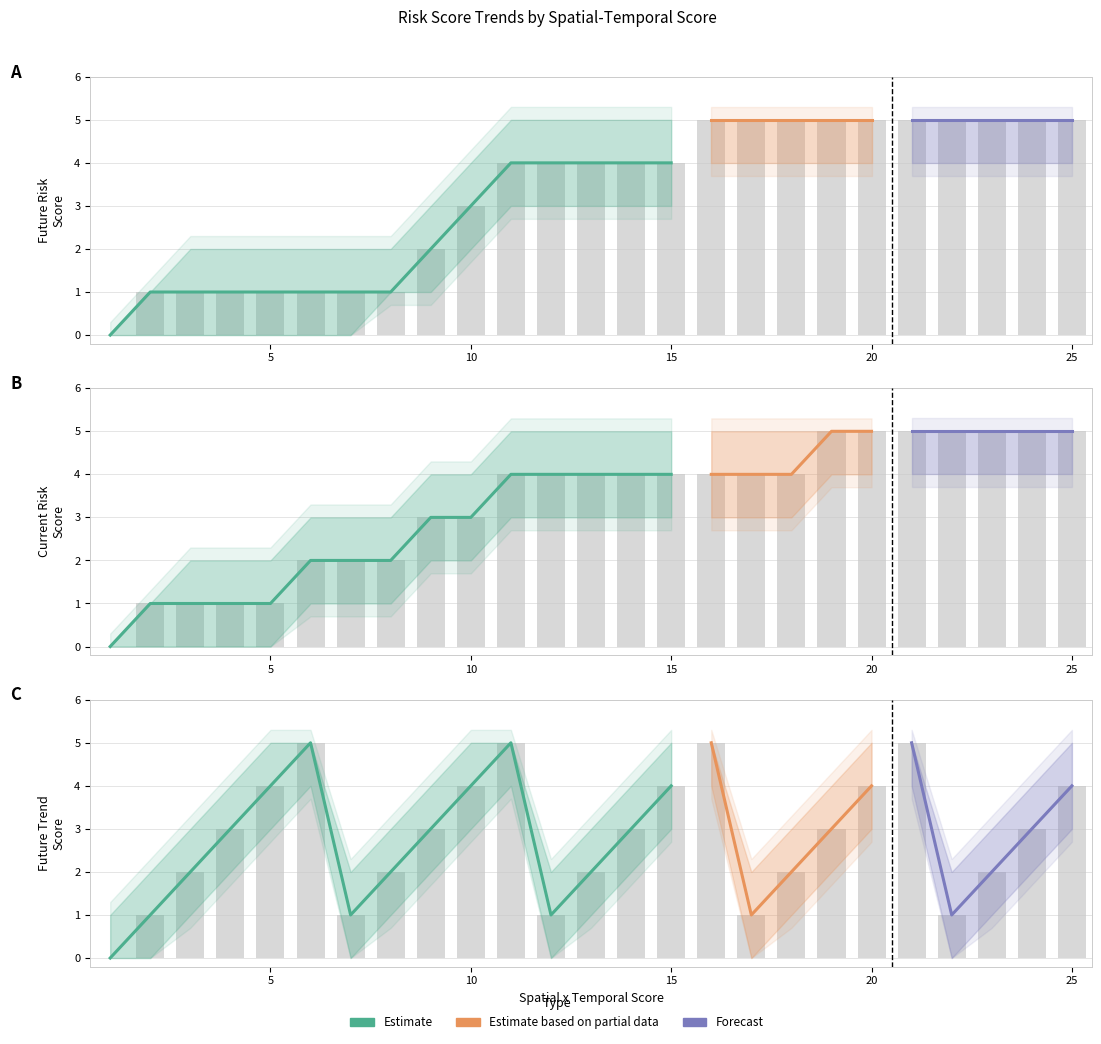

List the labels in order of current_risk value, largest first.

19, 20, 21, 22, 23, 24, 25, 11, 12, 13, 14, 15, 16, 17, 18, 9, 10, 6, 7, 8, 2, 3, 4, 5, 1